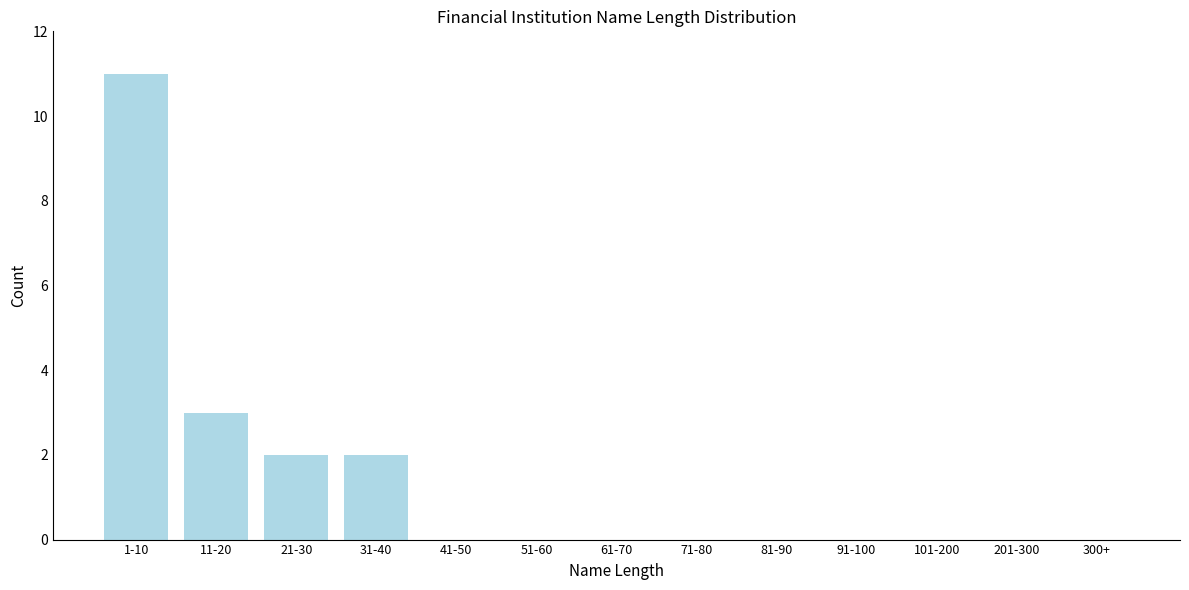

Reading left to right, what are all the values shown in this chart?

1-10=11	11-20=3	21-30=2	31-40=2	41-50=0	51-60=0	61-70=0	71-80=0	81-90=0	91-100=0	101-200=0	201-300=0	300+=0